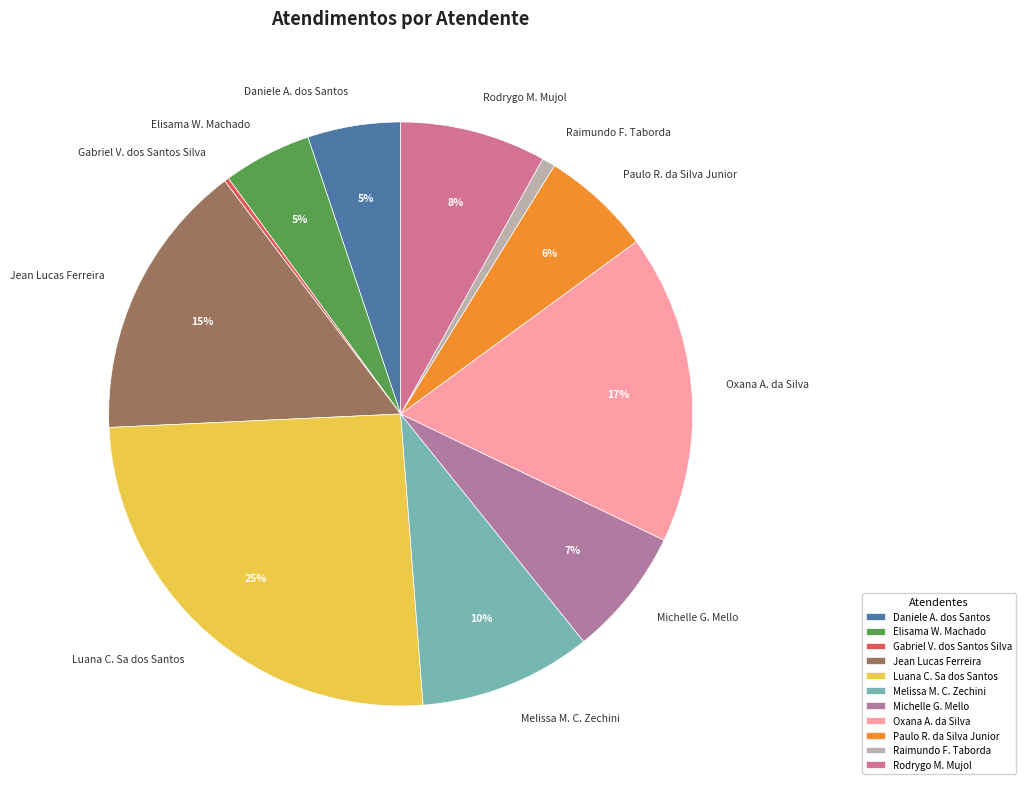

What is the largest slice in the pie chart?

Luana C. Sa dos Santos